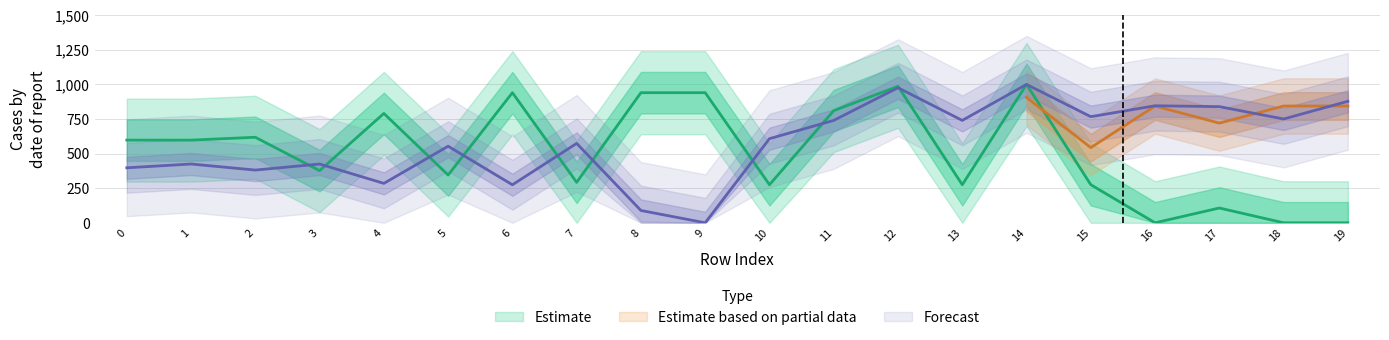

True or false: y1 and x0 intersect in this chart.

True